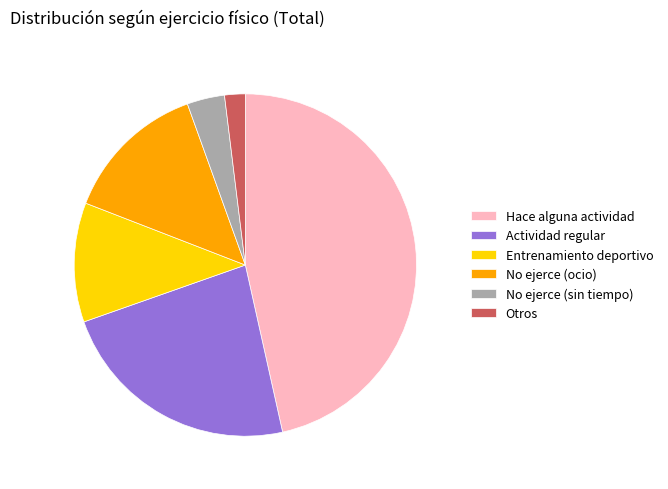

Rank the categories by value from lowest to highest.

Otros, No ejerce (sin tiempo), Entrenamiento deportivo, No ejerce (ocio), Actividad regular, Hace alguna actividad